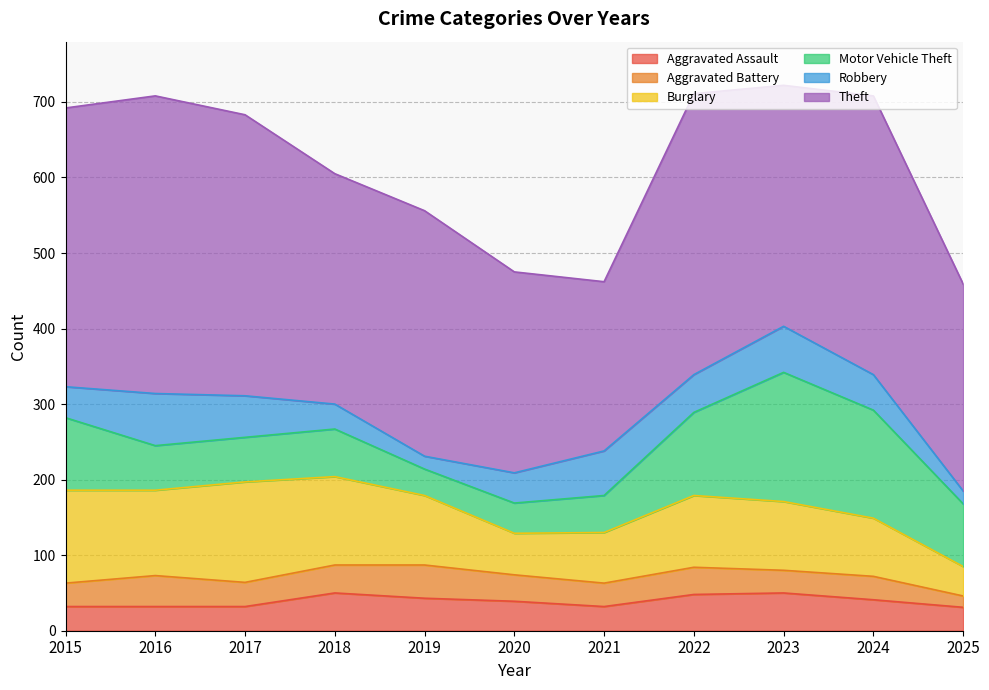

True or false: Motor Vehicle Theft has a value of 152 at 2015.

False